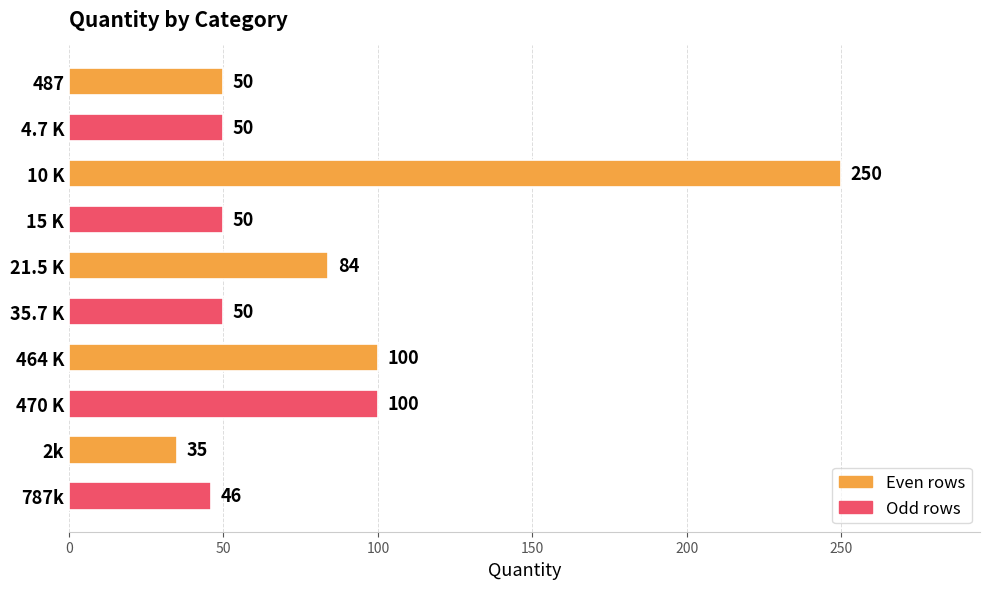

Reading top to bottom, extract all data points from this chart.

50	50	250	50	84	50	100	100	35	46